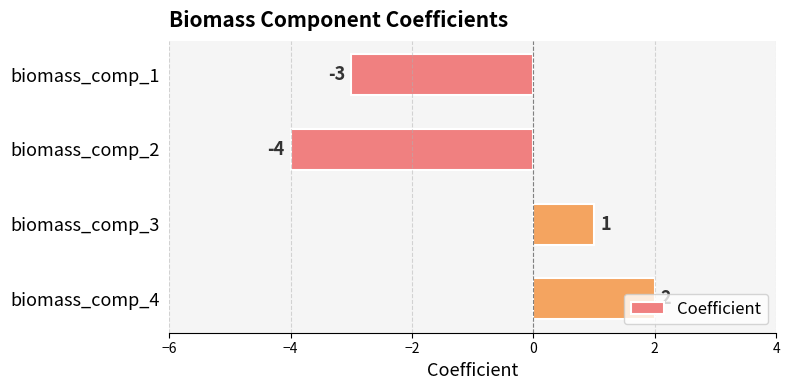

Does the chart contain any negative values?

Yes